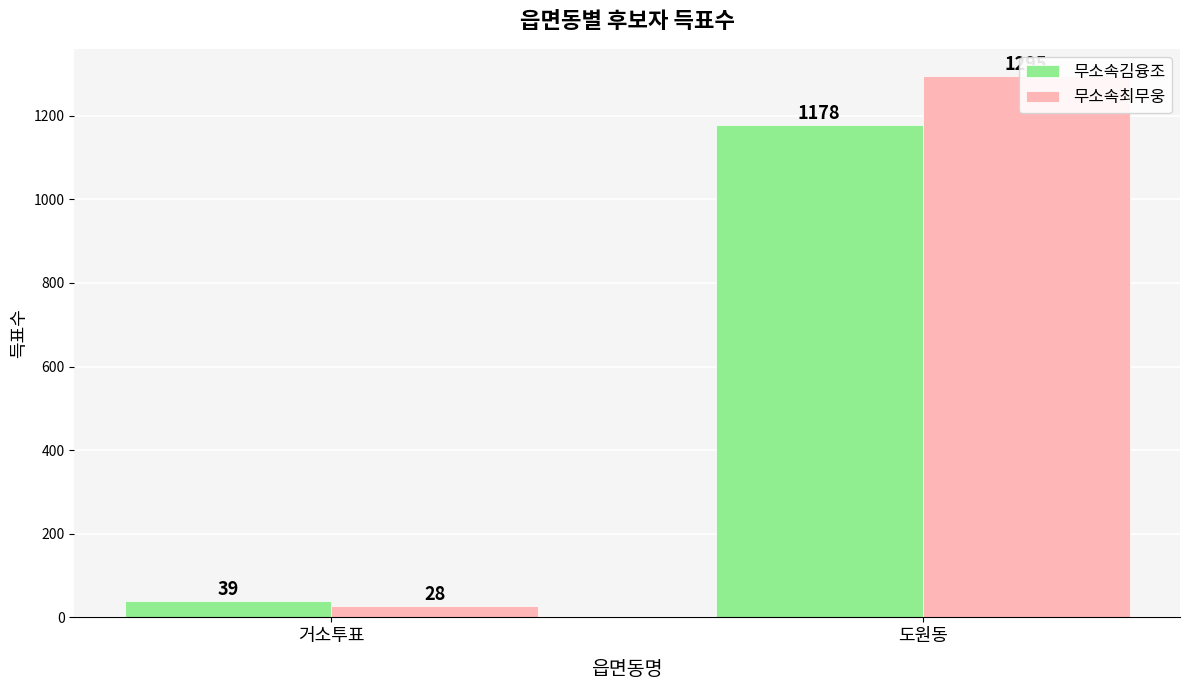

Which category has the lowest value in the 무소속김융조 series?

거소투표